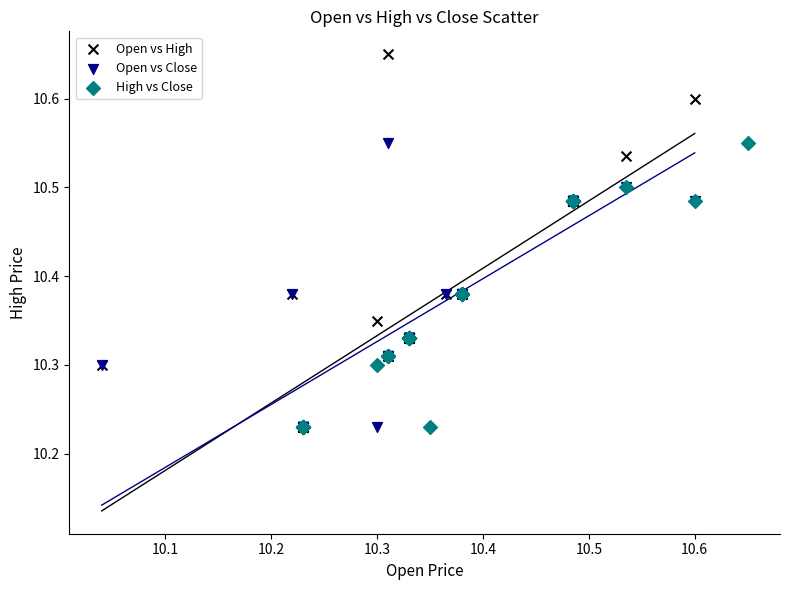

Which series has the widest spread of Y values?

Open vs High